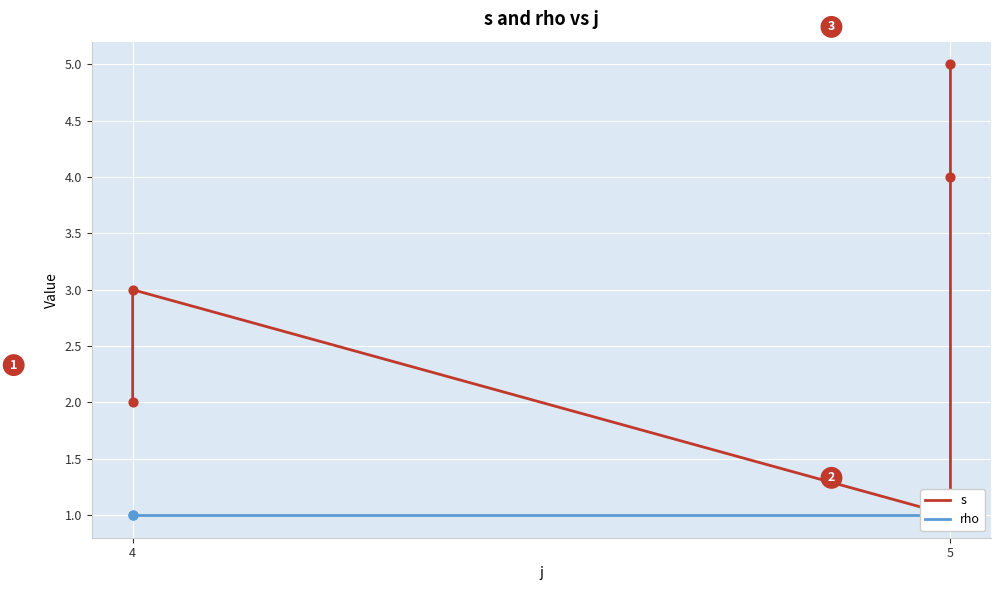

Which series contains the highest Y value?

s